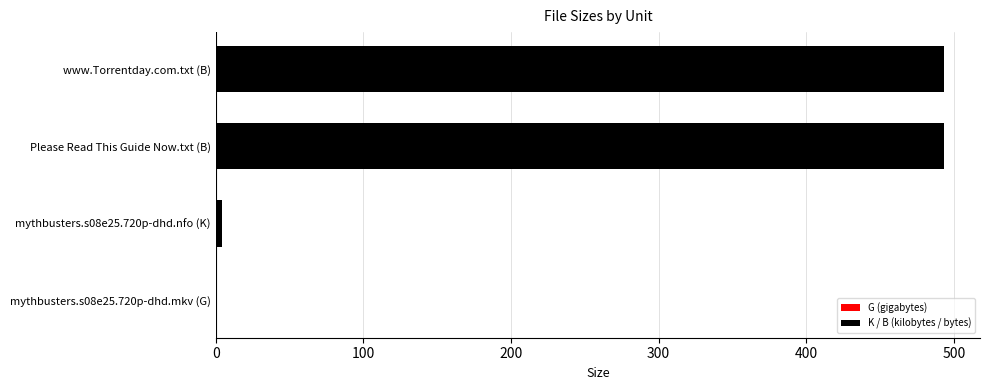

The value at Please Read This Guide Now.txt (B) is 133.0. True or false?

False